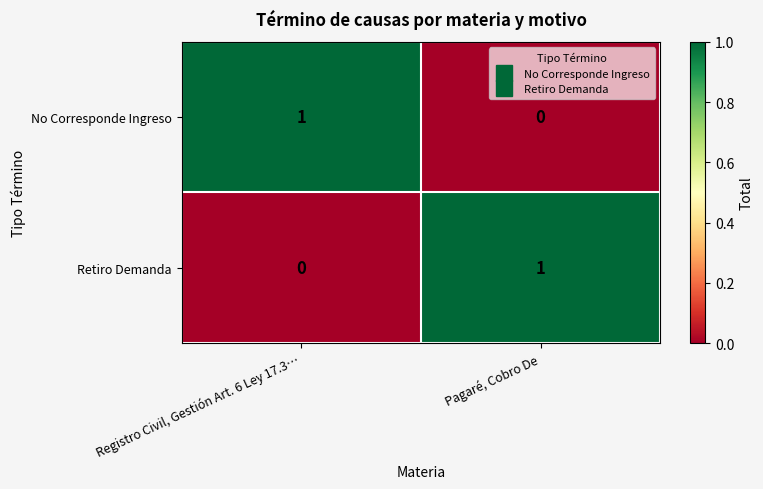

The Retiro Demanda series shows -1 at Registro Civil, Gestión Art. 6 Ley 17.3…. True or false?

False